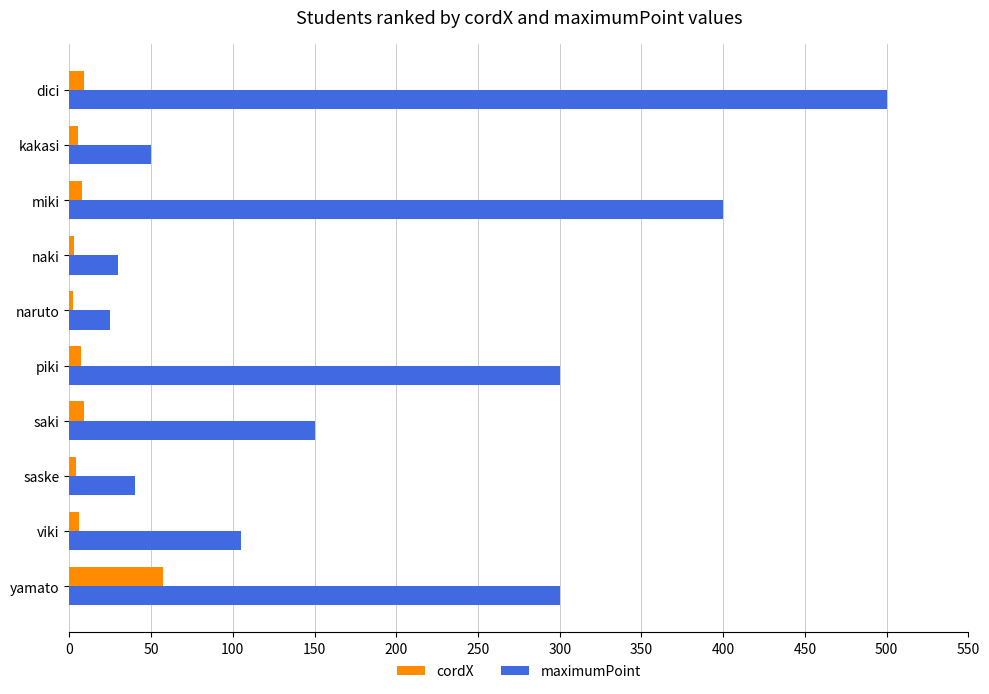

What is the difference between the second highest and second lowest values in the maximumPoint series?

370